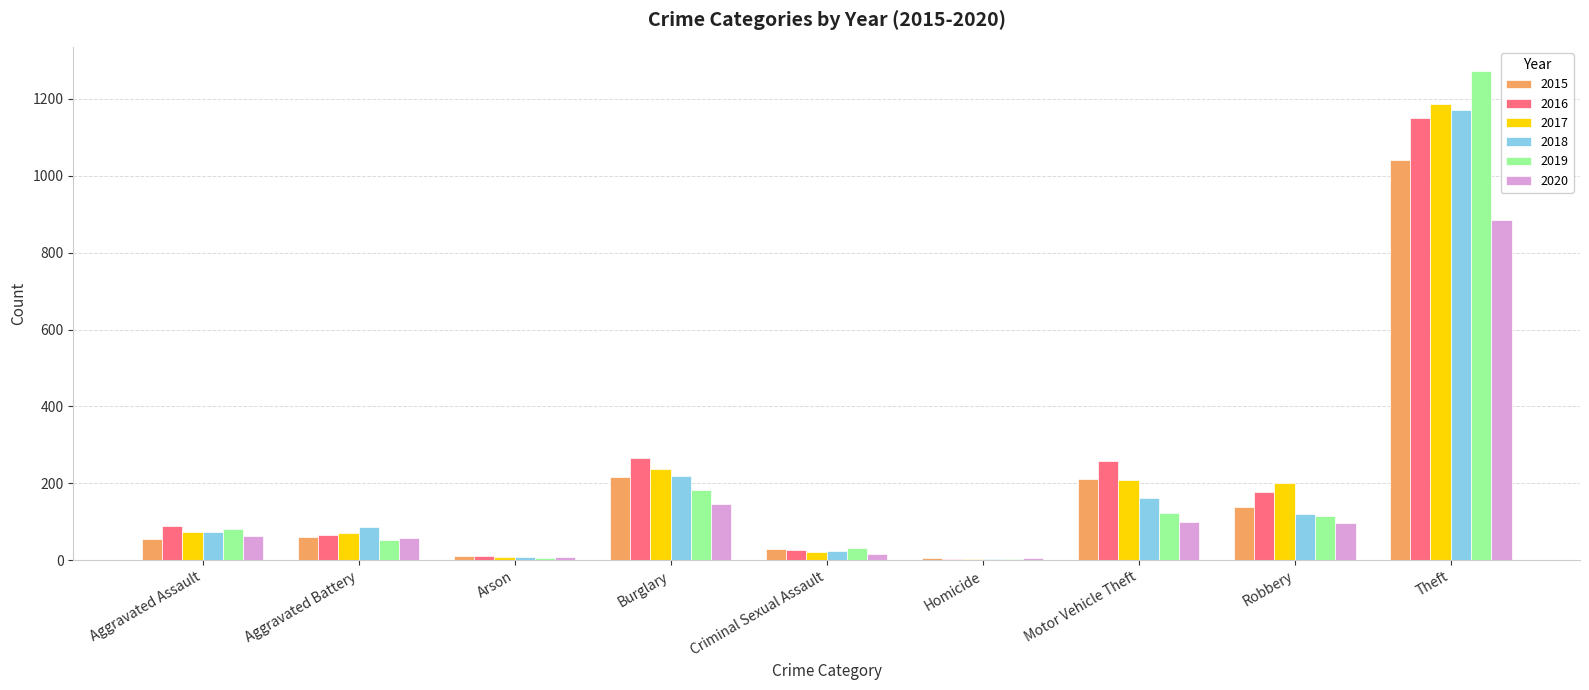

The 2015 series shows 60 at Aggravated Battery. True or false?

True